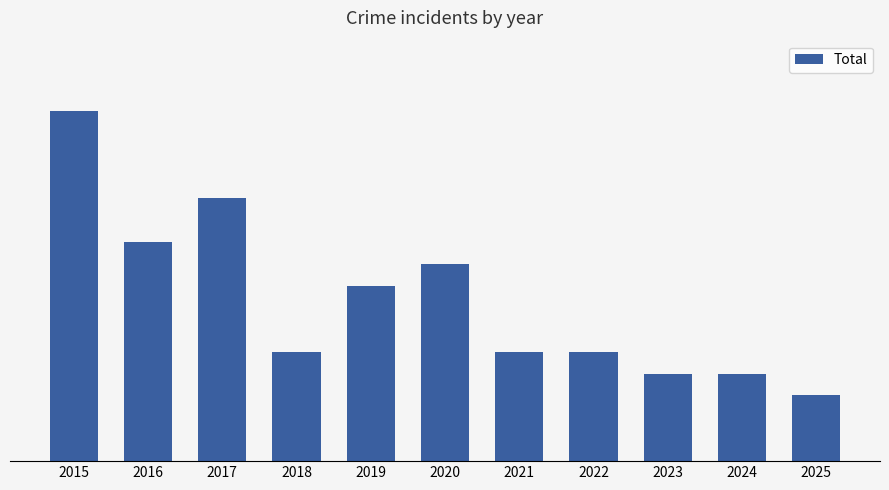

Are the bars horizontal?

No